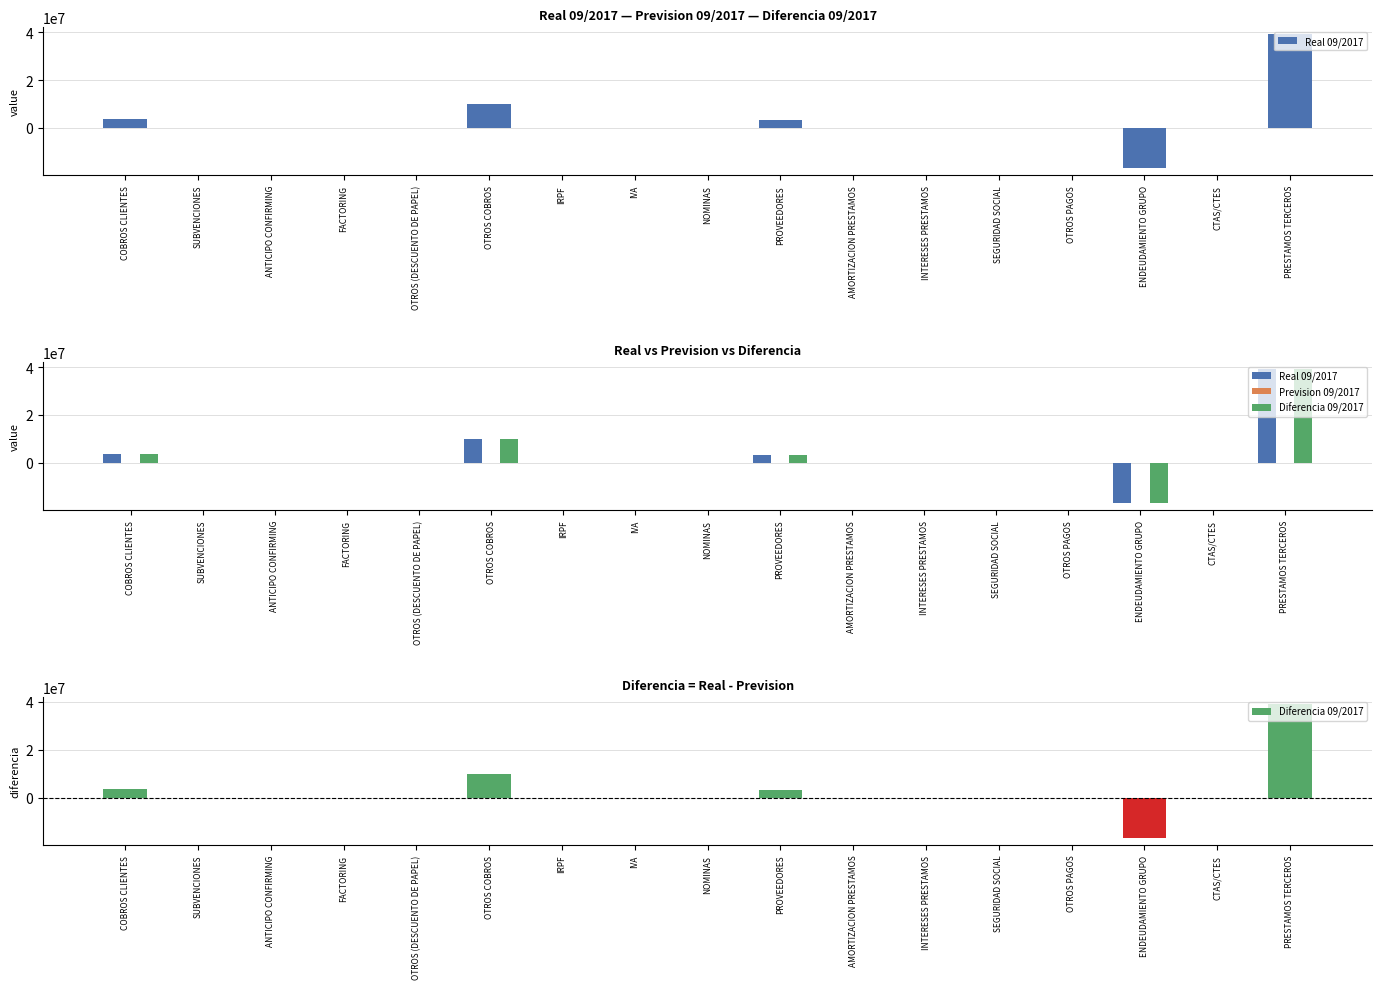

Which series changed the most between ANTICIPO CONFIRMING and IRPF?

Real 09/2017